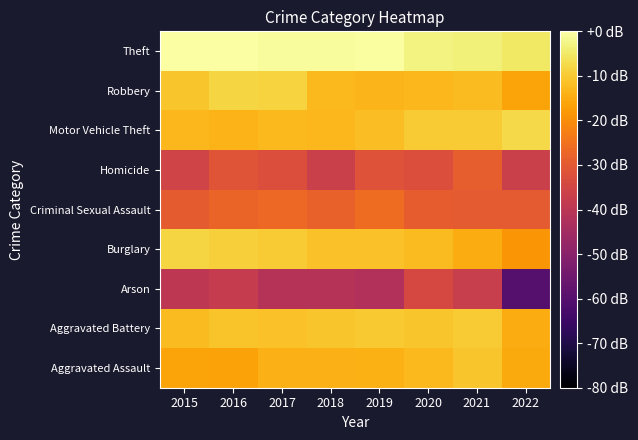

Reading right to left, what are all the values shown in this chart?

Aggravated Assault: 2022=-15.2	2021=-10.9	2020=-12.6	2019=-14.3	2018=-14.0	2017=-13.9	2016=-16.5	2015=-16.1
Aggravated Battery: 2022=-14.8	2021=-9.7	2020=-10.9	2019=-10.1	2018=-10.8	2017=-11.4	2016=-11.0	2015=-12.4
Arson: 2022=-60.2	2021=-37.3	2020=-34.2	2019=-42.2	2018=-41.1	2017=-41.1	2016=-38.0	2015=-39.4
Burglary: 2022=-18.6	2021=-14.8	2020=-12.4	2019=-11.3	2018=-11.5	2017=-9.9	2016=-9.3	2015=-8.3
Criminal Sexual Assault: 2022=-29.9	2021=-29.9	2020=-29.1	2019=-26.1	2018=-28.2	2017=-26.8	2016=-27.6	2015=-29.6
Homicide: 2022=-36.7	2021=-28.9	2020=-32.6	2019=-31.6	2018=-36.7	2017=-32.6	2016=-31.0	2015=-35.6
Motor Vehicle Theft: 2022=-7.6	2021=-9.9	2020=-9.9	2019=-11.9	2018=-12.9	2017=-12.5	2016=-13.5	2015=-13.1
Robbery: 2022=-16.1	2021=-12.5	2020=-12.9	2019=-13.2	2018=-12.7	2017=-8.6	2016=-8.3	2015=-10.8
Theft: 2022=-5.0	2021=-3.4	2020=-2.9	2019=-0.6	2018=-0.8	2017=-0.8	2016=-0.2	2015=0.0